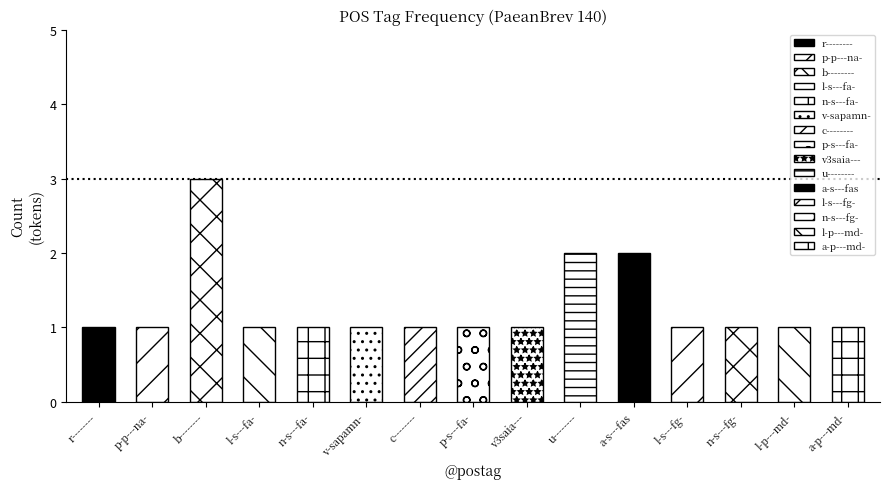

What is the maximum value shown in the chart?

3